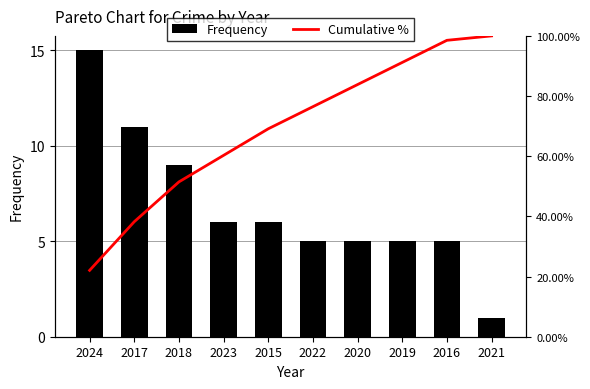

Does the chart contain stacked bars?

No